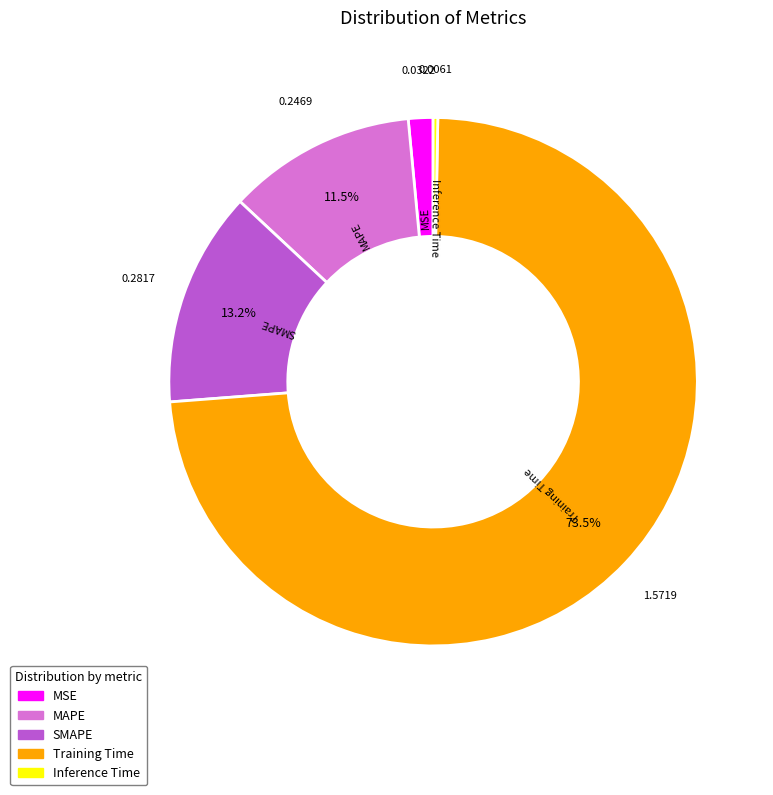

What is the smallest slice in the pie chart?

Inference Time